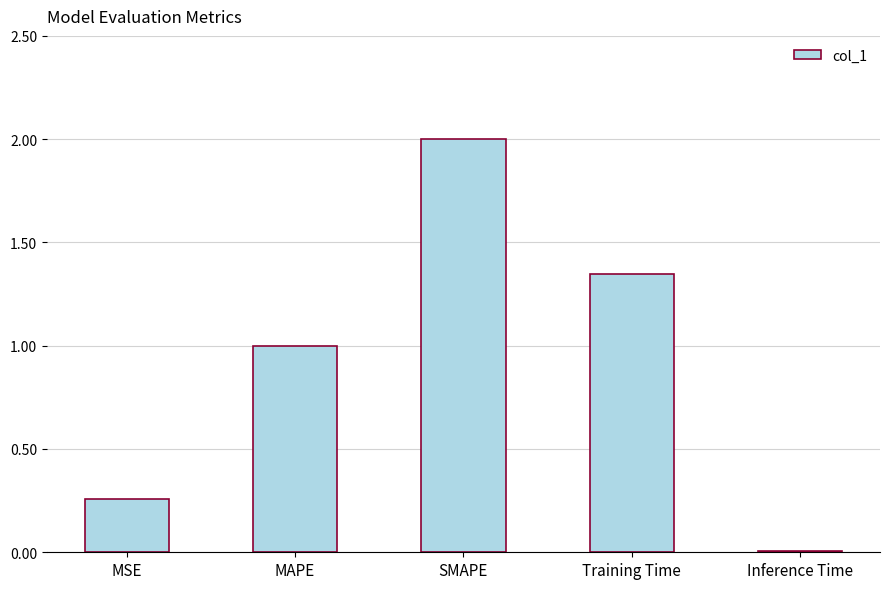

The chart shows a value of 2.0 at SMAPE. True or false?

True